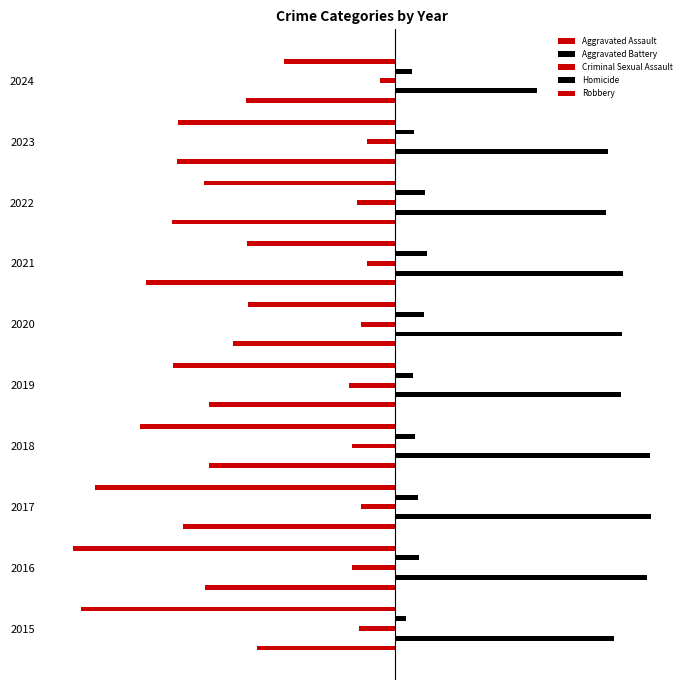

Reading left to right, extract all data points from this chart.

Aggravated Assault: -164	-225	-251	-220	-220	-192	-295	-264	-259	-177
Aggravated Battery: 259	298	303	302	267	268	270	249	252	168
Criminal Sexual Assault: -43	-51	-41	-51	-55	-40	-33	-45	-33	-18
Homicide: 13	28	27	23	21	34	38	35	22	20
Robbery: -372	-381	-356	-302	-263	-174	-175	-227	-257	-132